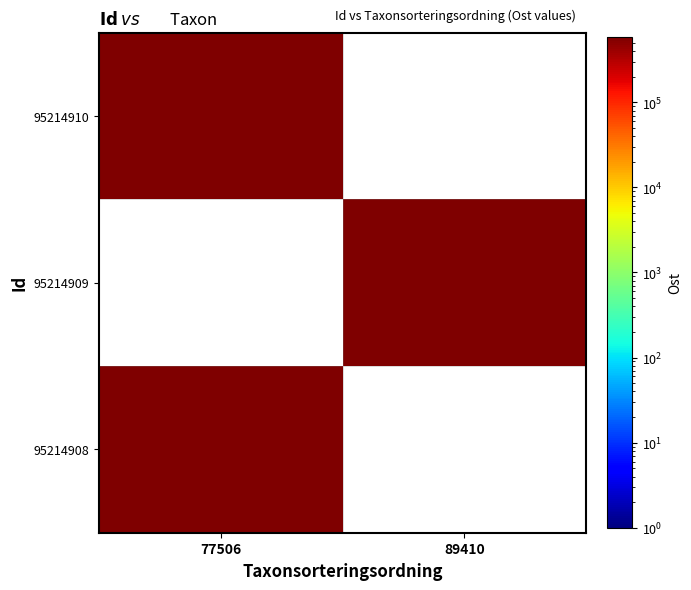

Is the value of 95214909 at 77506 greater than the value of 95214910 at 89410?

No